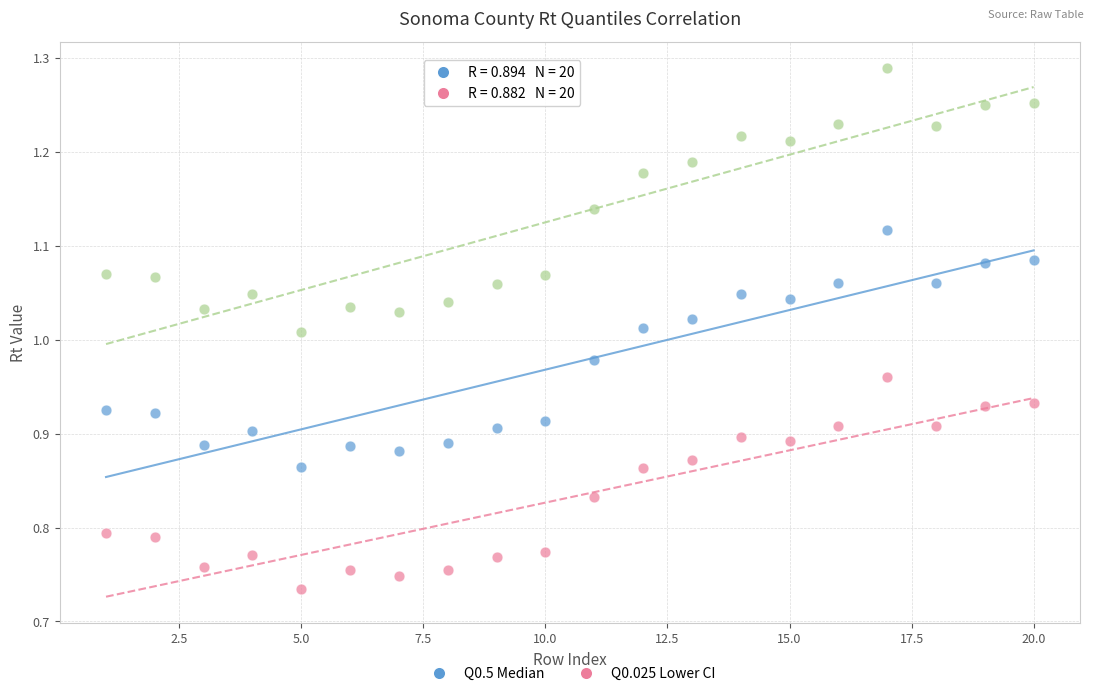

Across all data points, what is the range of X values (max minus min)?

19.0